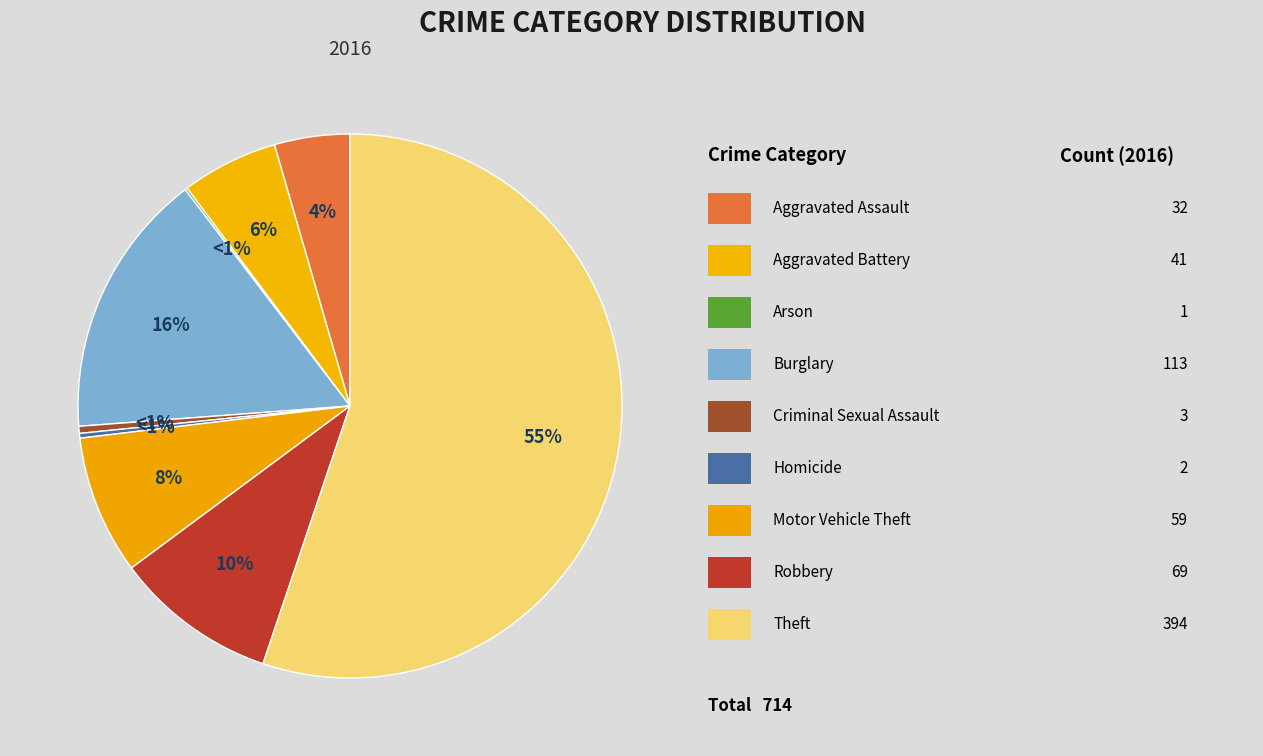

Which slice is the smallest?

Arson